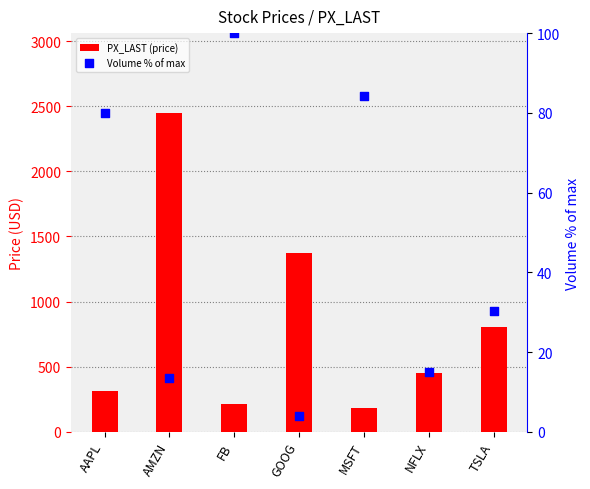

Which series has the largest total across all categories?

PX_LAST (price)